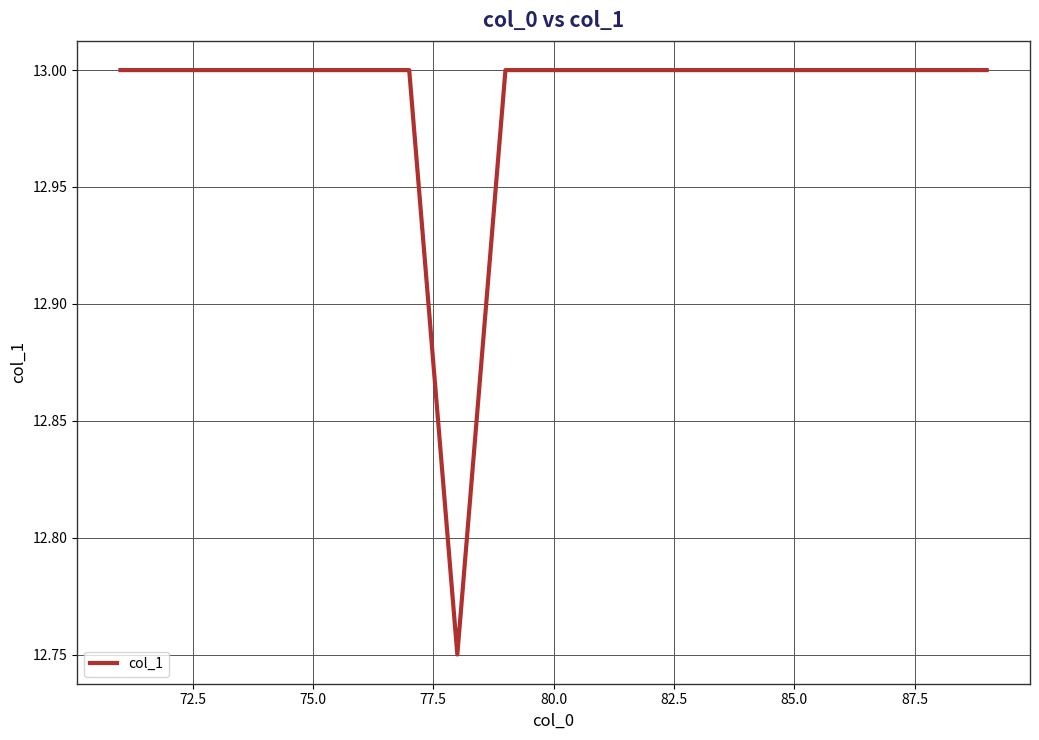

What is the greatest value displayed?

13.0